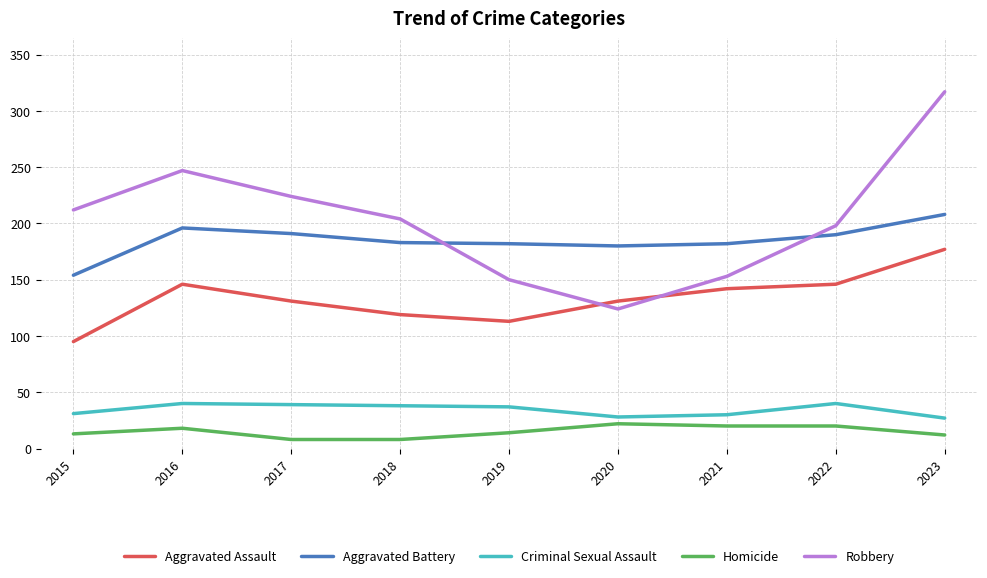

How many series are shown in this chart?

5